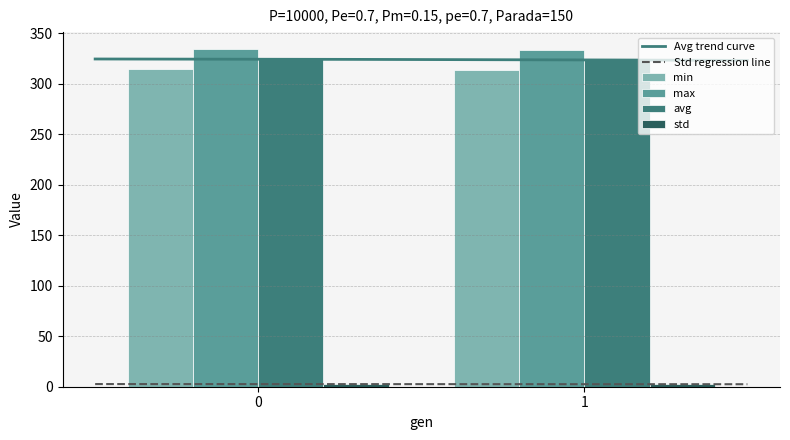

Which series has the largest range (max minus min)?

avg